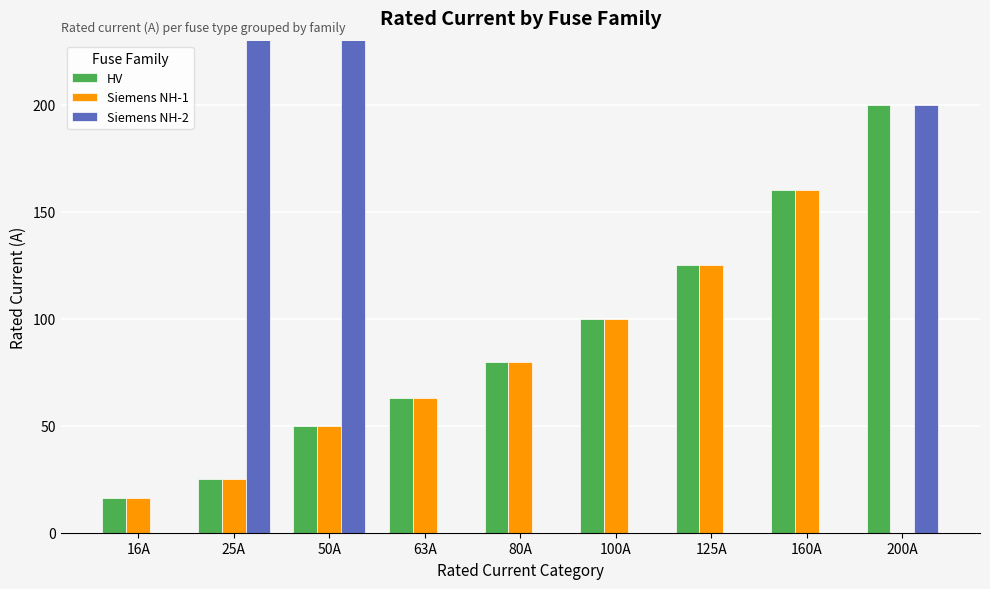

Reading left to right, extract all data points from this chart.

HV: 16	25	50	63	80	100	125	160	200
Siemens NH-1: 16	25	50	63	80	100	125	160	0
Siemens NH-2: 0	425	250	0	0	0	0	0	200